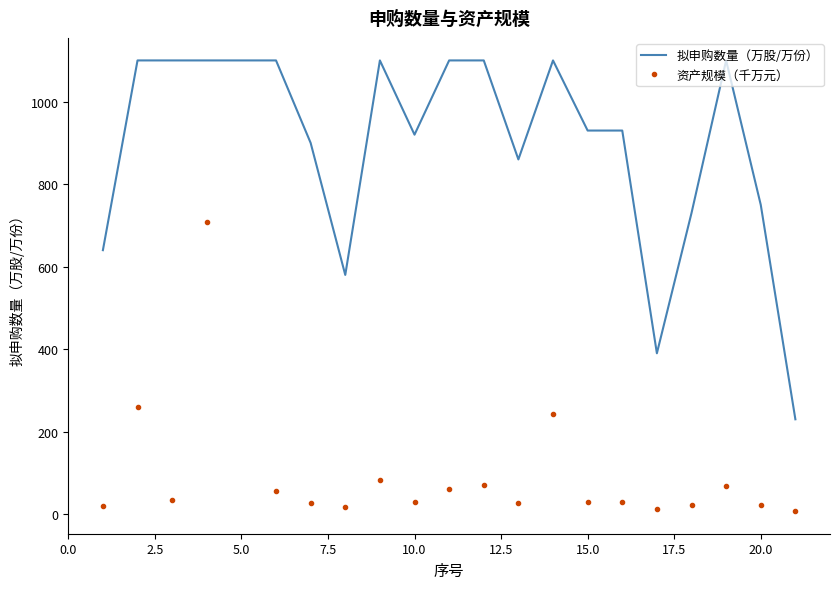

True or false: 资产规模（千万元） and 拟申购数量（万股/万份） intersect in this chart.

False